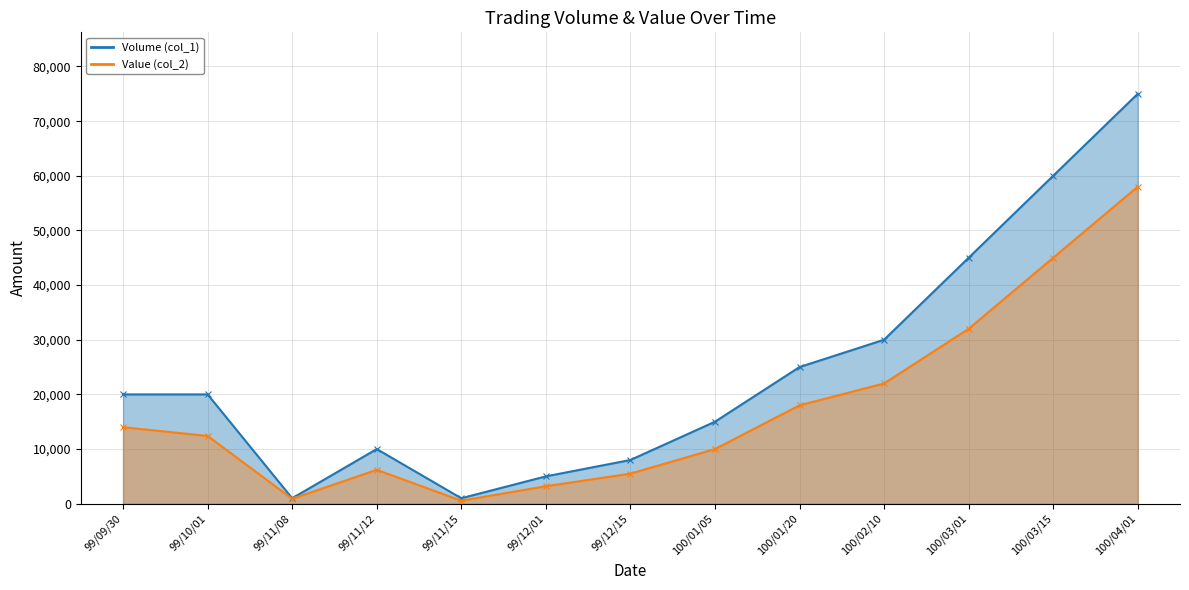

At which label does Value (col_2) first exceed 12400?

99/09/30